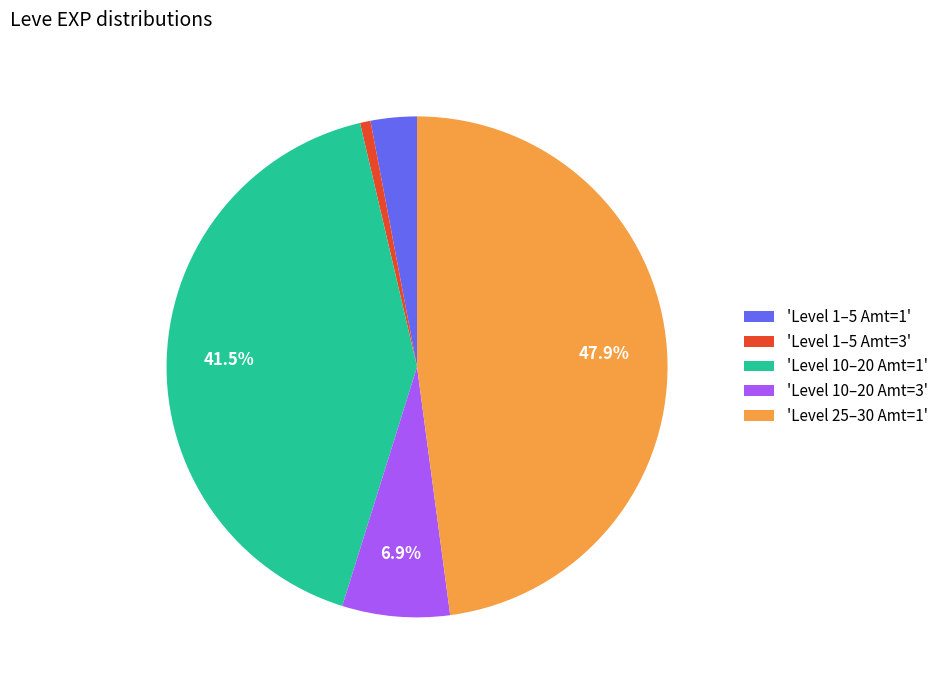

How much of the chart is everything except 'Level 10–20 Amt=1'?

58.5%